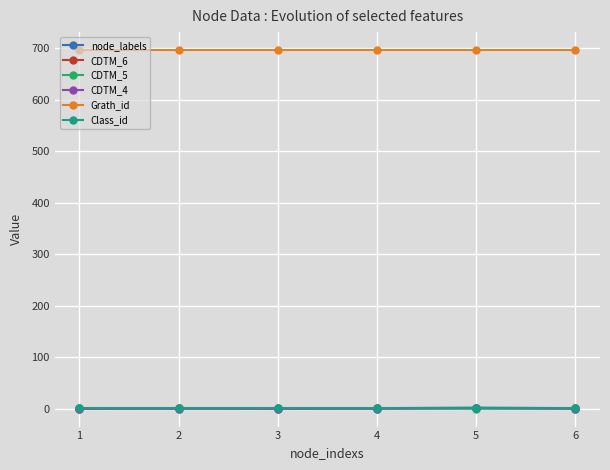

Which series has the largest total across all categories?

Grath_id